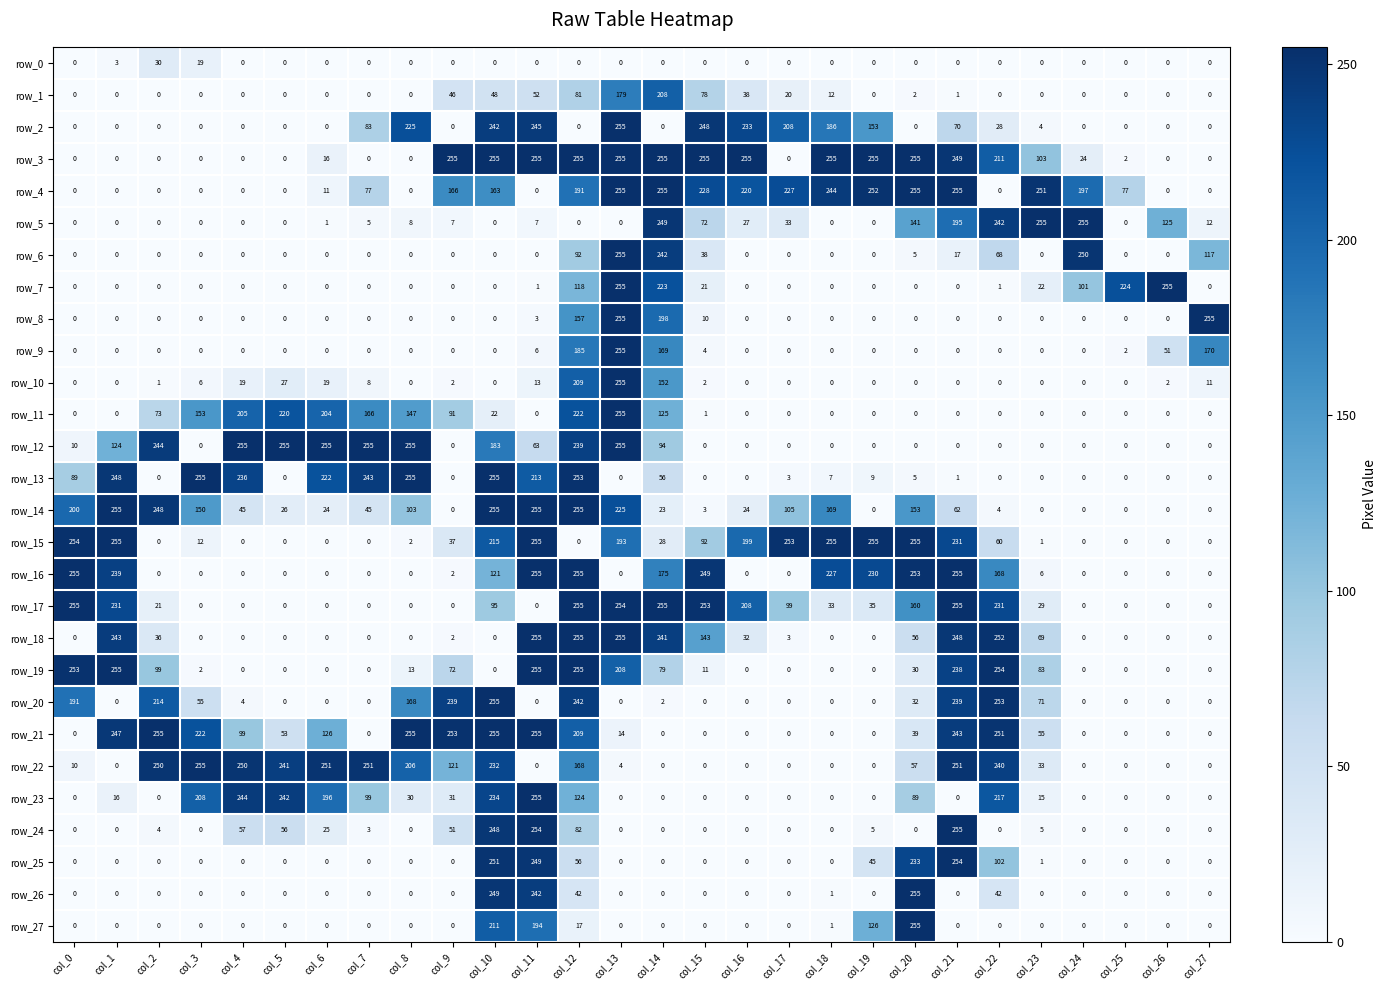

The row_11 series shows 40 at col_2. True or false?

False